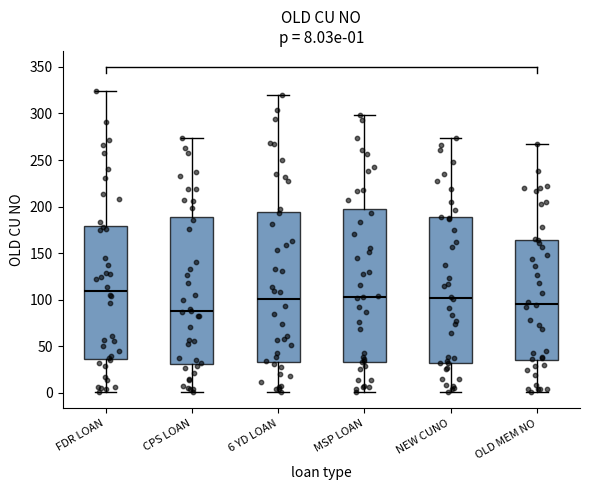

Which box has the highest median line?

FDR LOAN